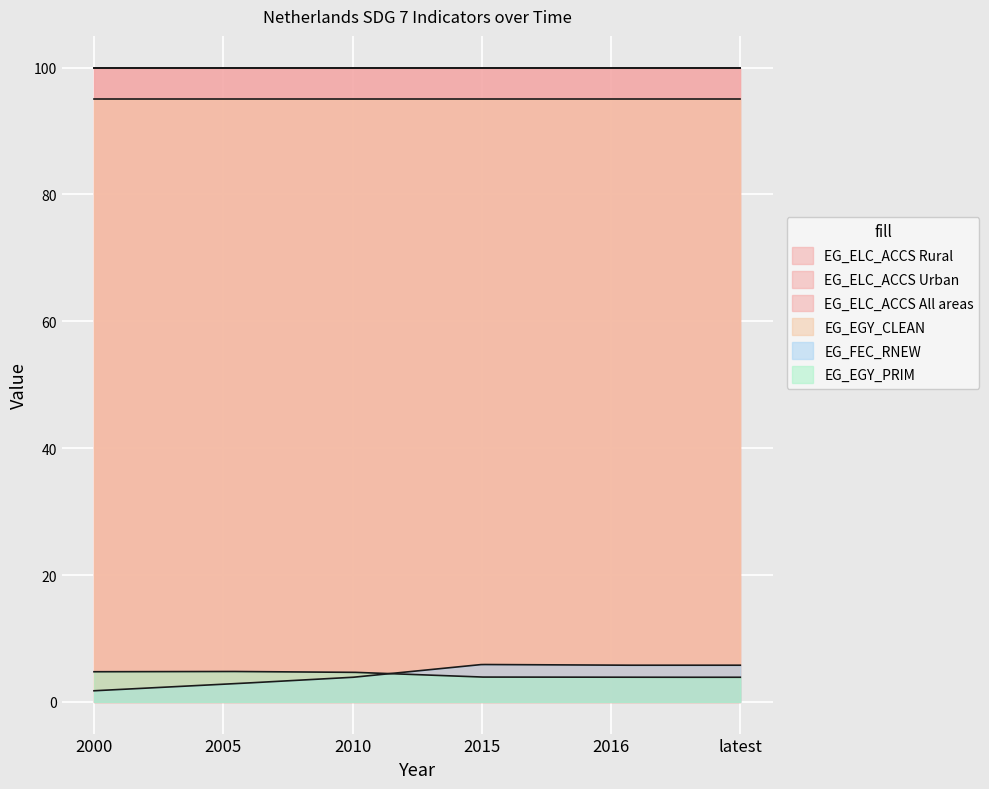

Read the EG_ELC_ACCS All areas value at latest.

100.0